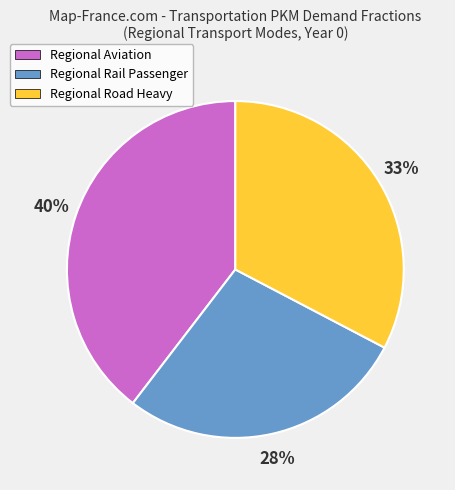

Combined, do Regional Aviation and Regional Rail Passenger account for over 50%?

Yes